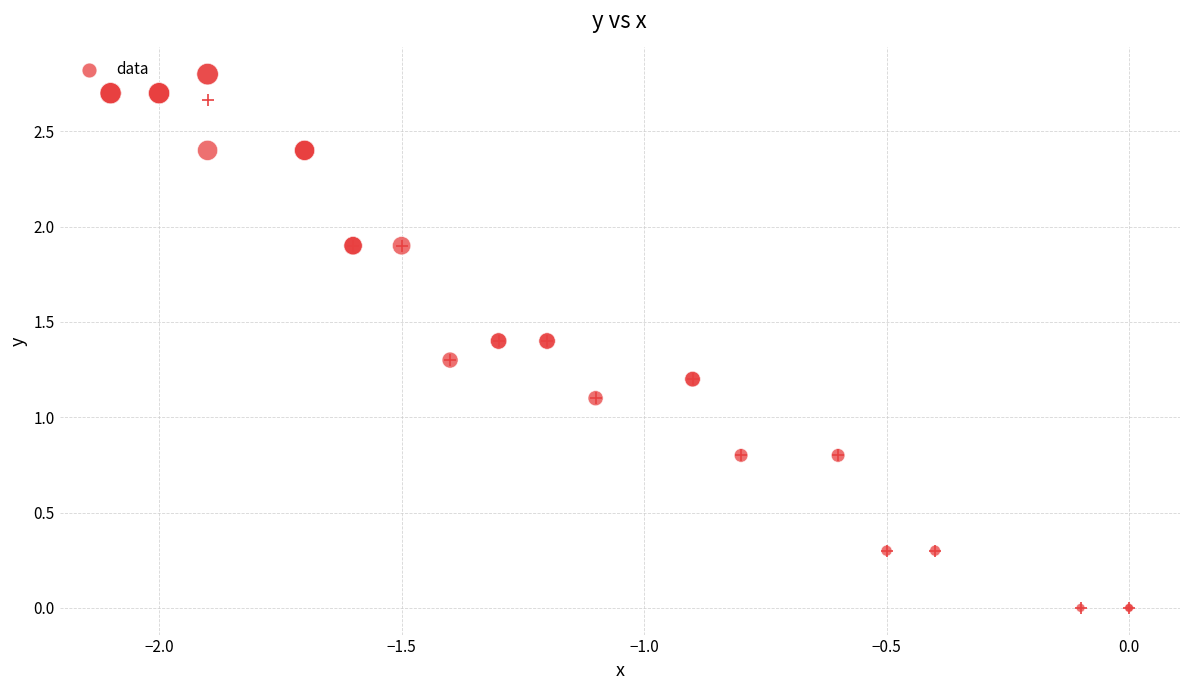

What Y value in the scatter plot is closest to 1?

1.1